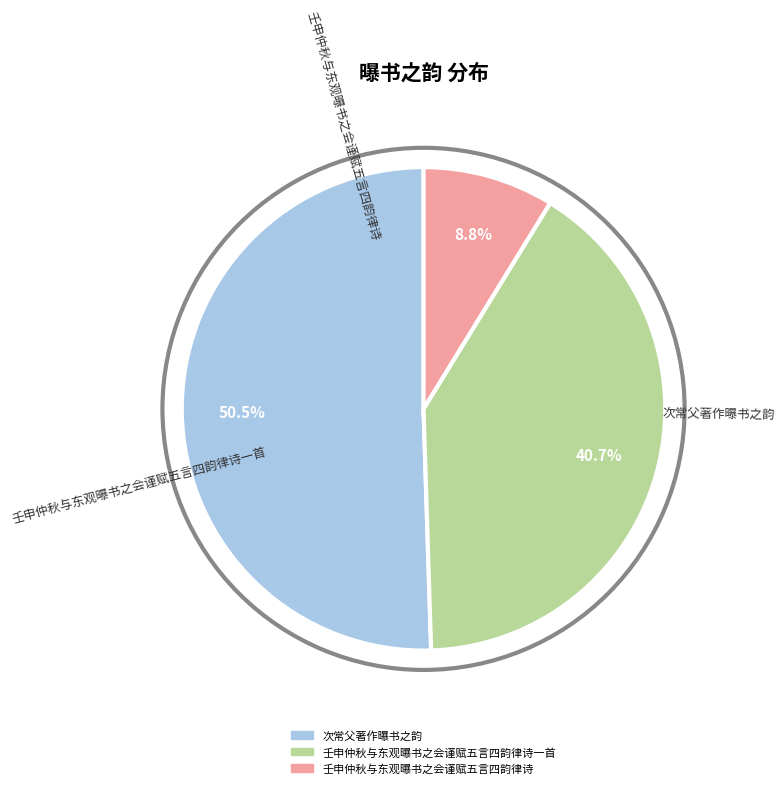

Is there a majority slice in this chart?

Yes